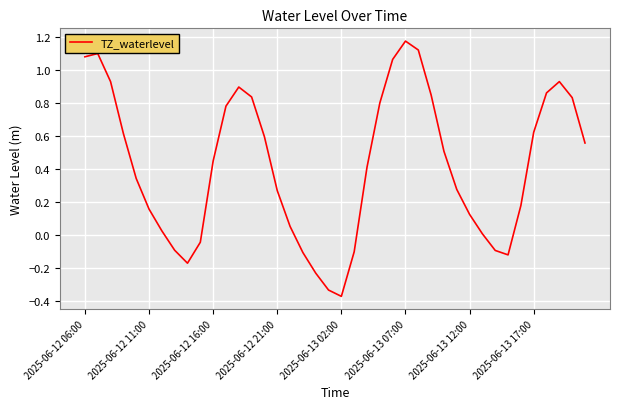

What is the difference between the maximum and minimum values?

1.5